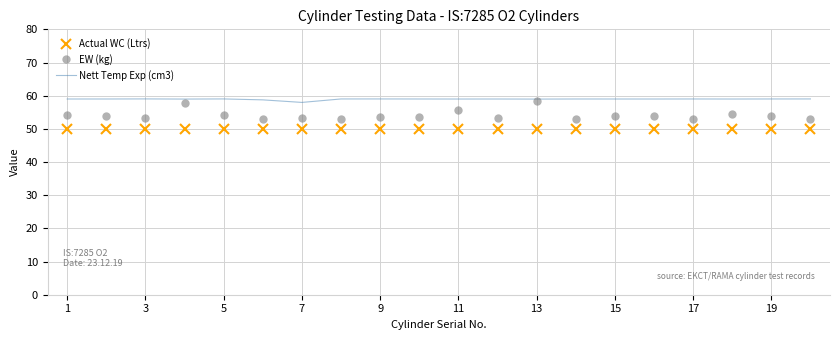

Which series has the widest spread of values?

EW (kg)